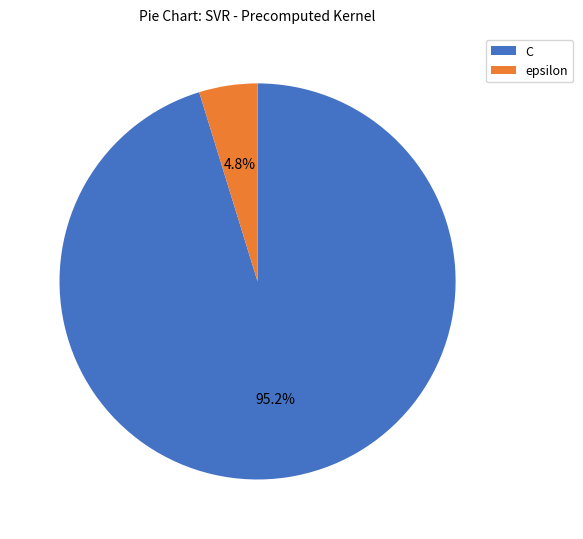

Which has a higher value, C or epsilon?

C